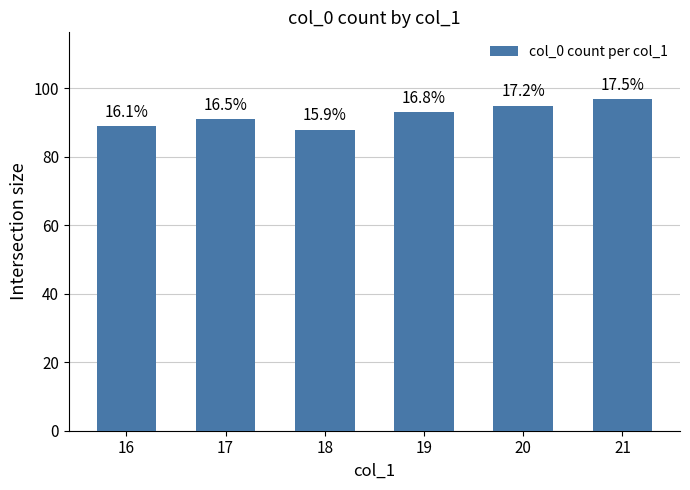

Which category has the highest value across all series?

21